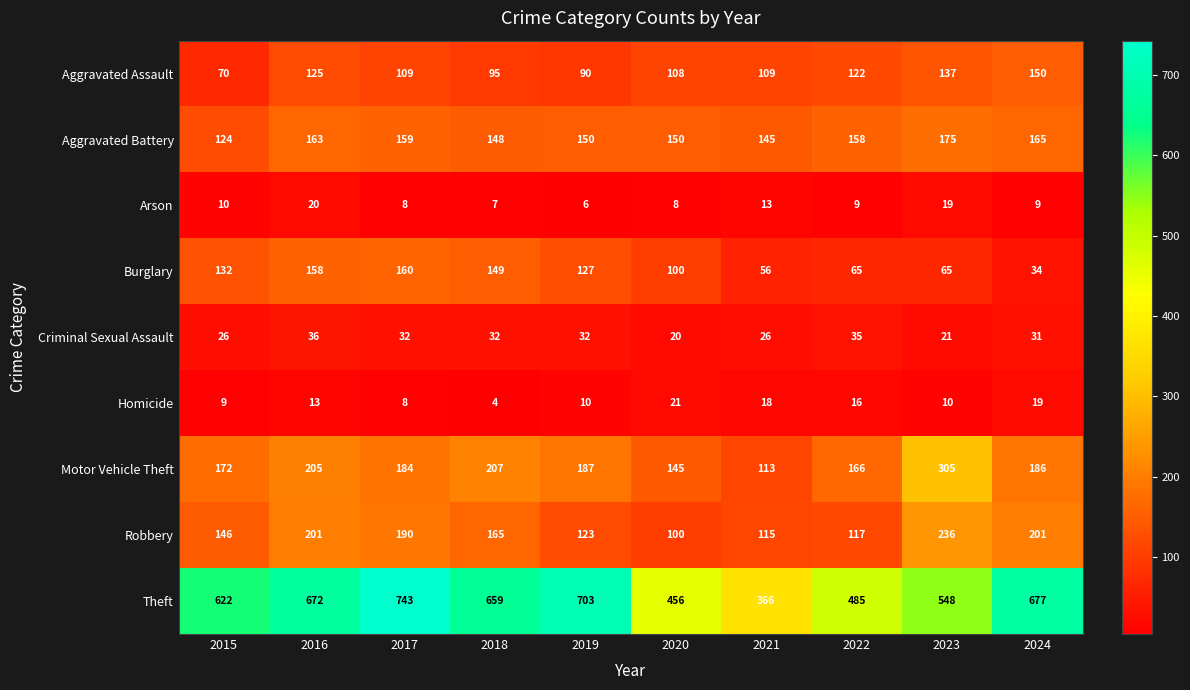

Which series has the largest total across all categories?

Theft